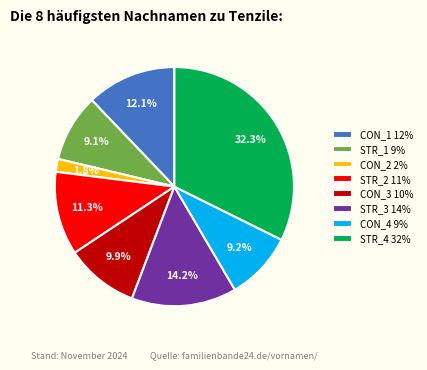

How many segments does this pie chart have?

8